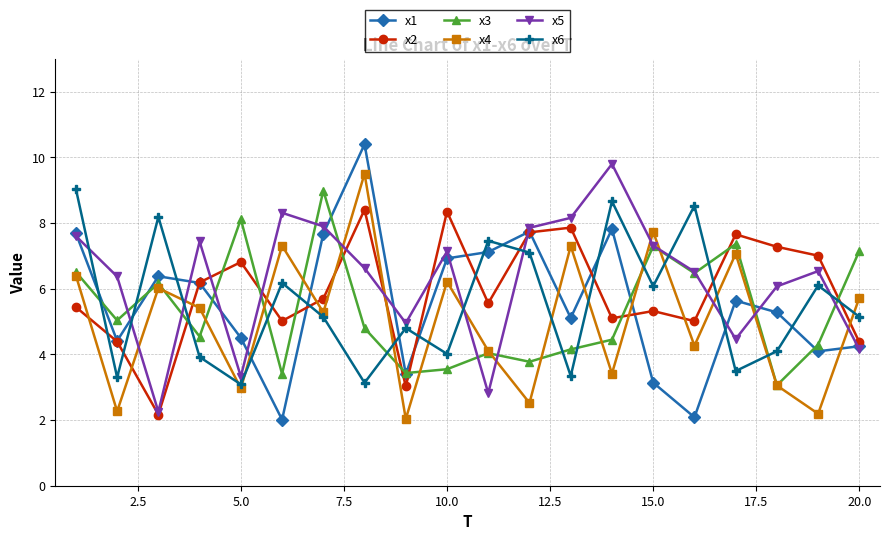

Is this an area chart (filled region under the line)?

No